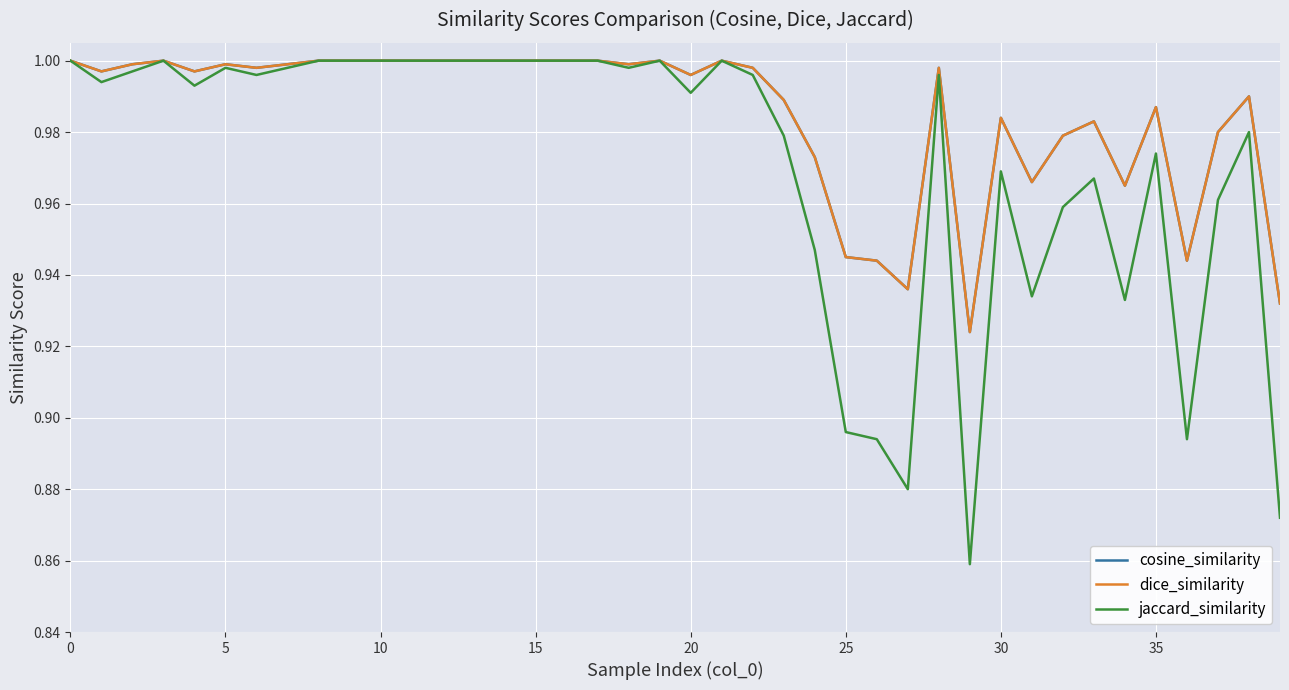

Does the chart display data point markers on the line(s)?

No